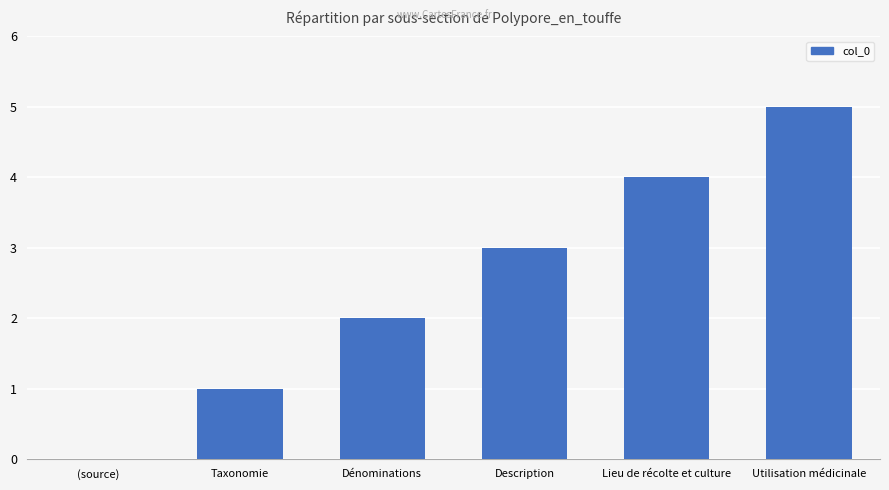

Reading right to left, extract all data points from this chart.

Utilisation médicinale=5	Lieu de récolte et culture=4	Description=3	Dénominations=2	Taxonomie=1	(source)=0